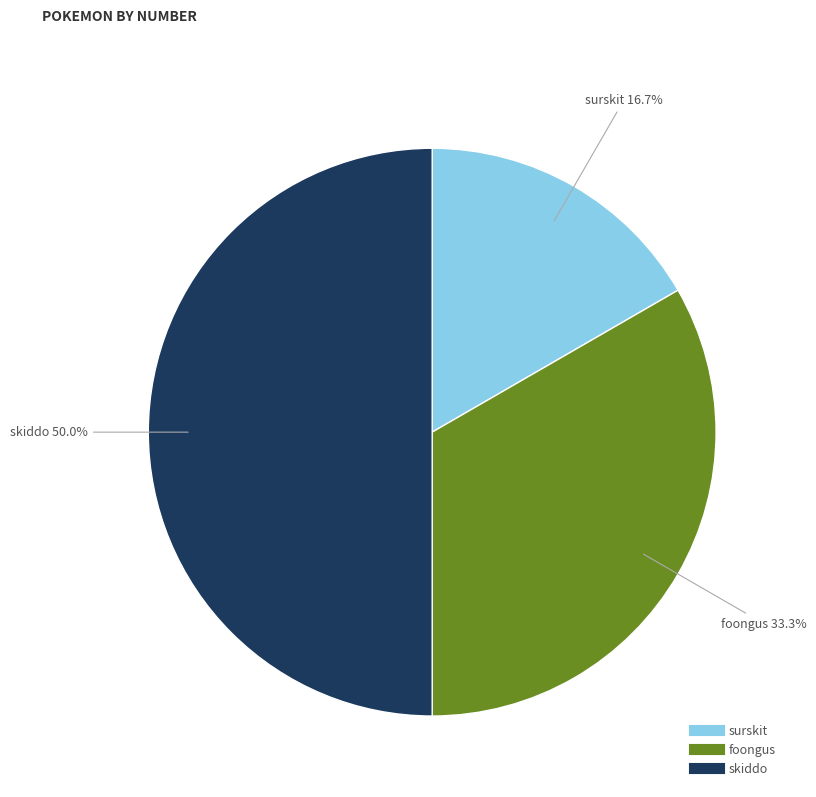

True or false: surskit accounts for 17% of the total.

True